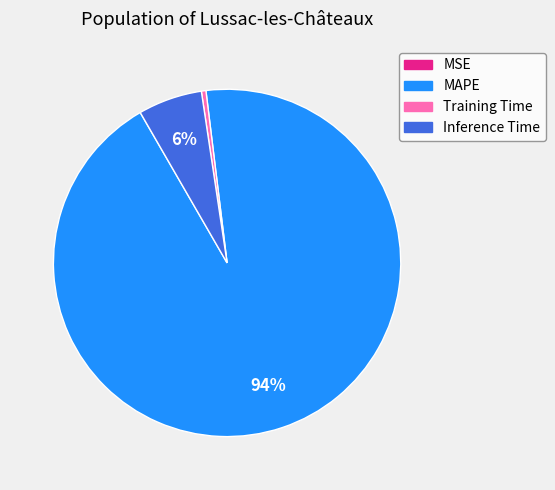

The MAPE slice represents 99% of the pie. True or false?

False